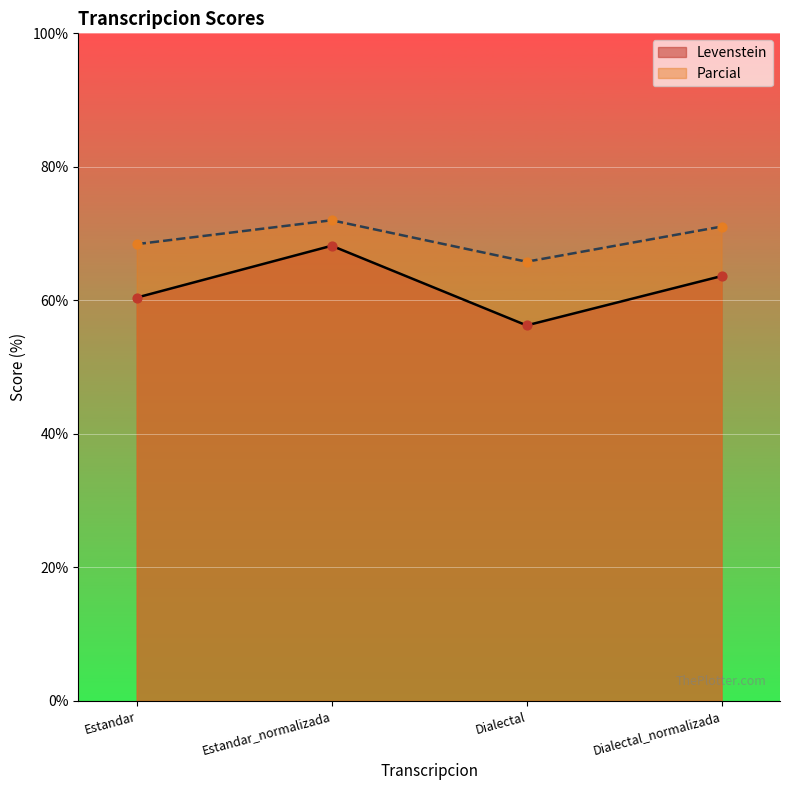

Which series has the largest Y range (max minus min)?

Levenstein